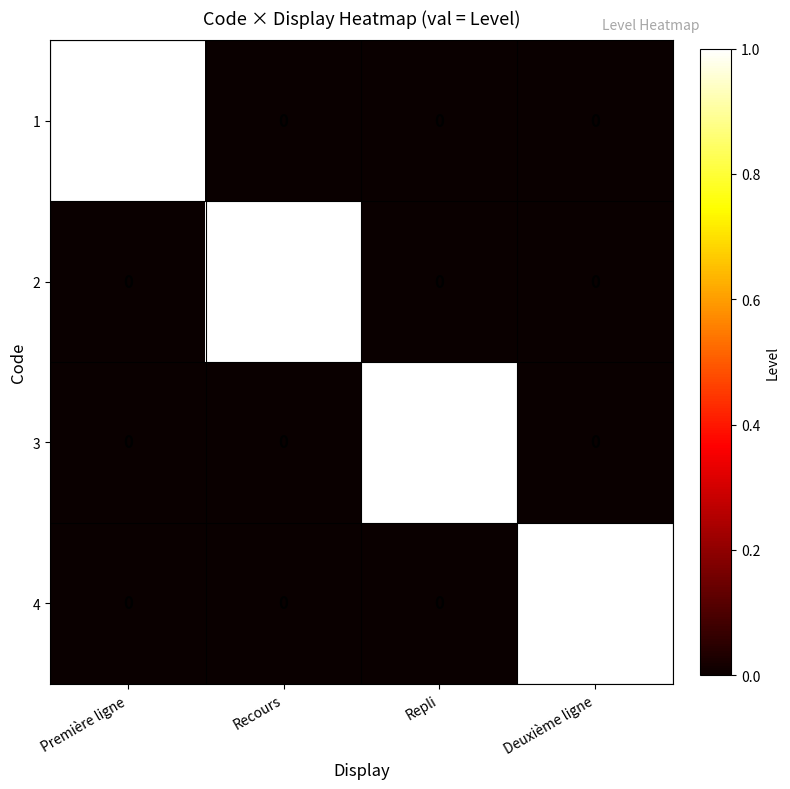

What is the greatest value displayed?

1